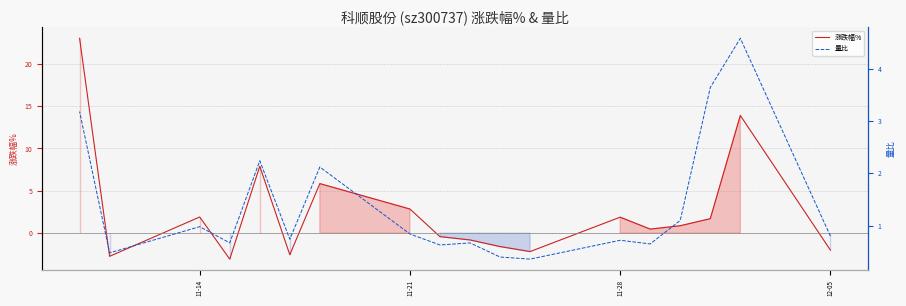

At how many categories does at least one series exceed 13?

2